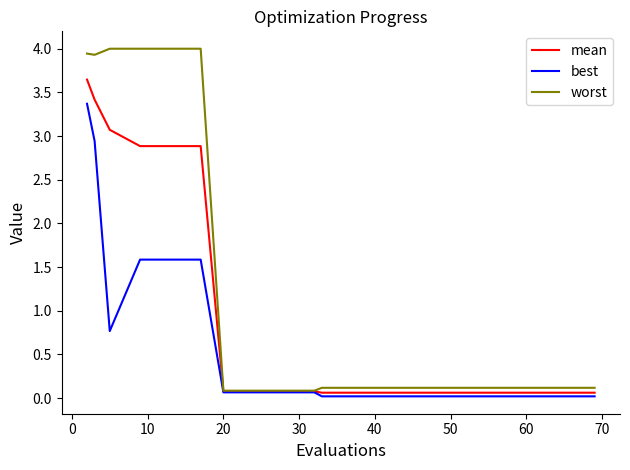

Which series has the largest total across all categories?

worst